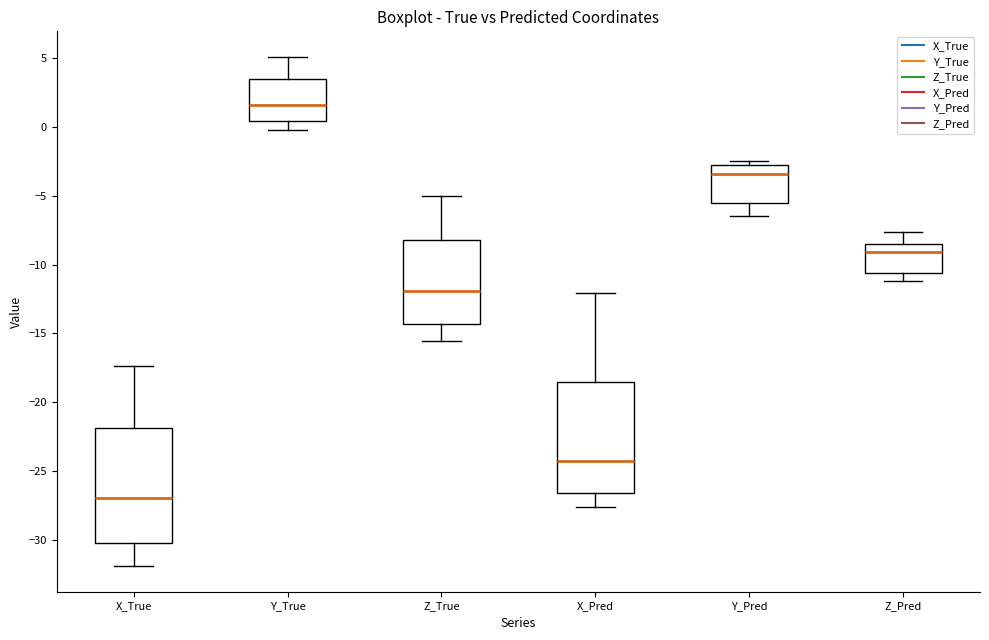

Reading left to right, transcribe this box plot: for each box, give where its median line is, the range the box spans, and where its two whiskers end, as read against the y-axis. The values are not printed on the chart, so give them approximately, as read against the axis.

X_True: median -27.0, box -30.0 to -22.0, whiskers -32.0 to -17.5
Y_True: median 1.5, box 0.5 to 3.5, whiskers 0.0 to 5.0
Z_True: median -12.0, box -14.5 to -8.0, whiskers -15.5 to -5.0
X_Pred: median -24.5, box -26.5 to -18.5, whiskers -27.5 to -12.0
Y_Pred: median -3.5, box -5.5 to -2.5, whiskers -6.5 to -2.5 (just above the box's upper edge)
Z_Pred: median -9.0, box -10.5 to -8.5, whiskers -11.0 to -7.5